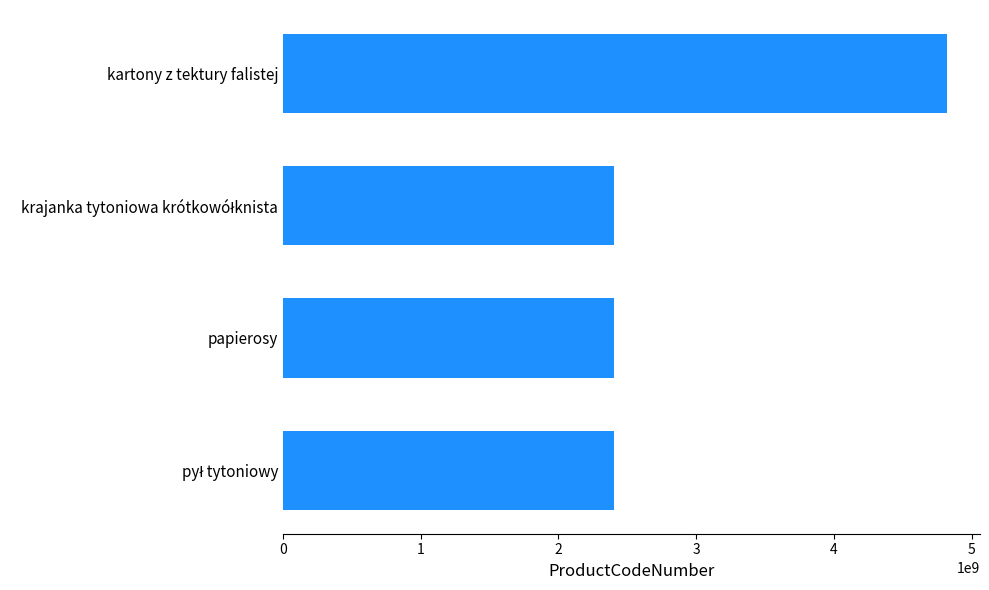

Is it true that the value at kartony z tektury falistej is 4819100000?

True